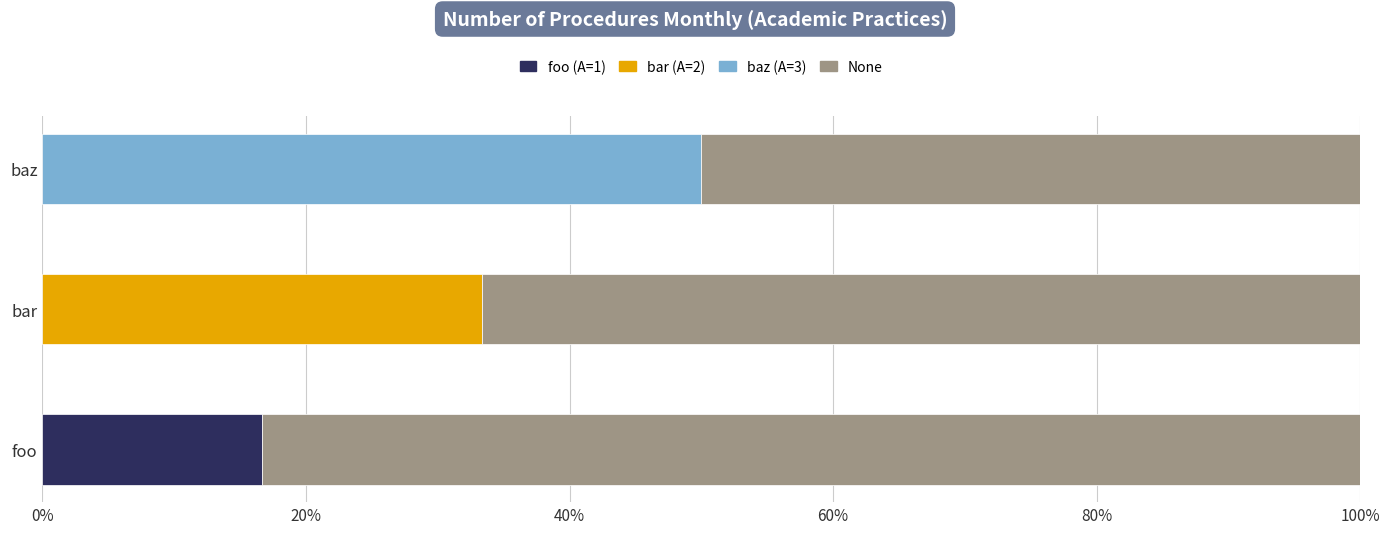

What is the total value across all series at bar?

100.0